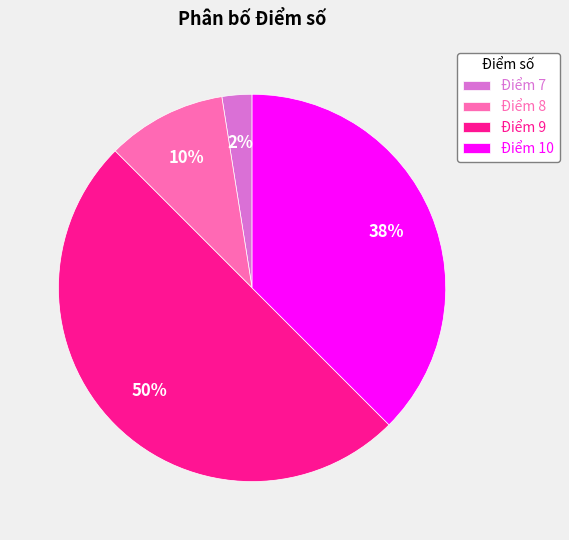

Which has a higher value, Điểm 8 or Điểm 7?

Điểm 8